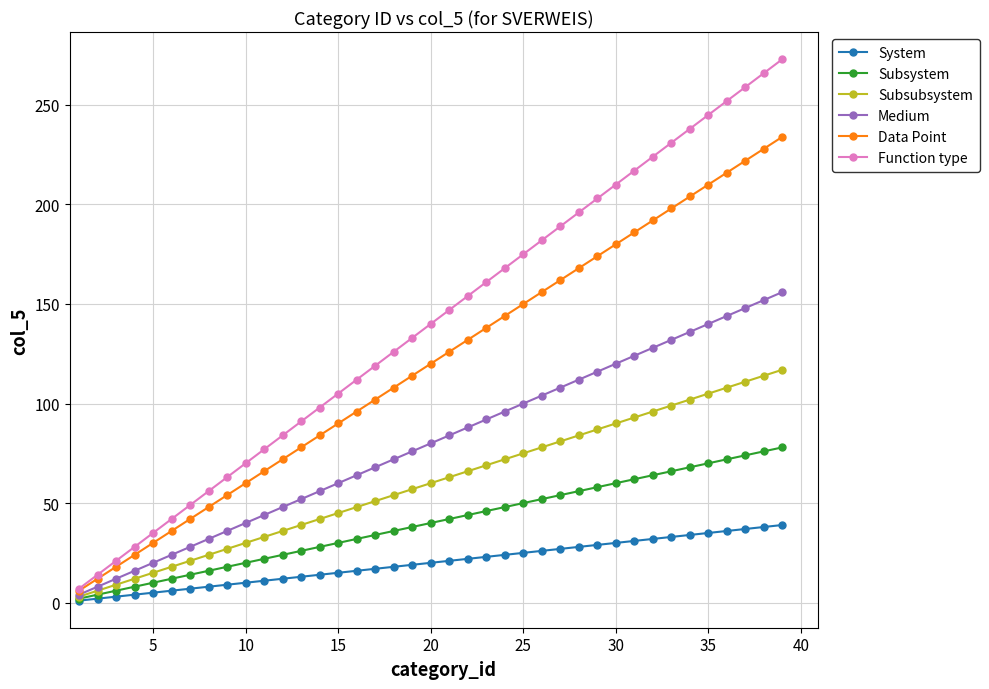

List the series in order of their overall mean, lowest first.

System, Subsystem, Subsubsystem, Medium, Data Point, Function type